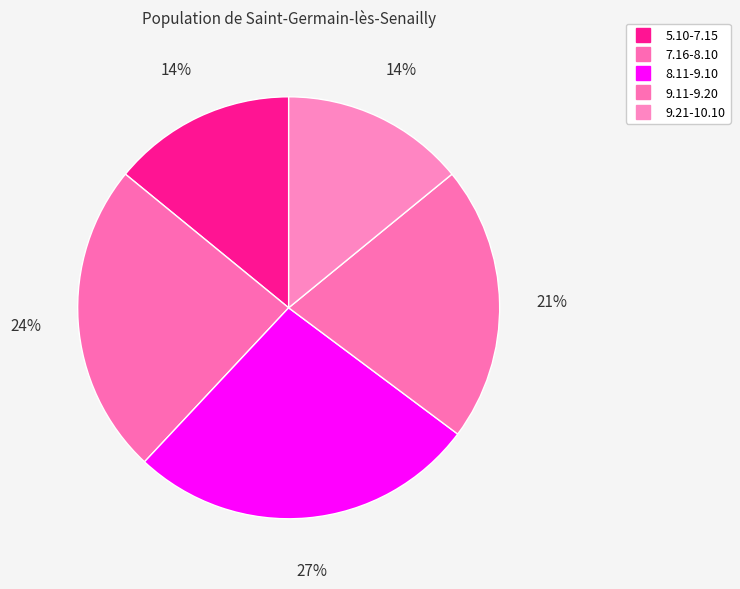

True or false: 9.11-9.20 accounts for 21% of the total.

True